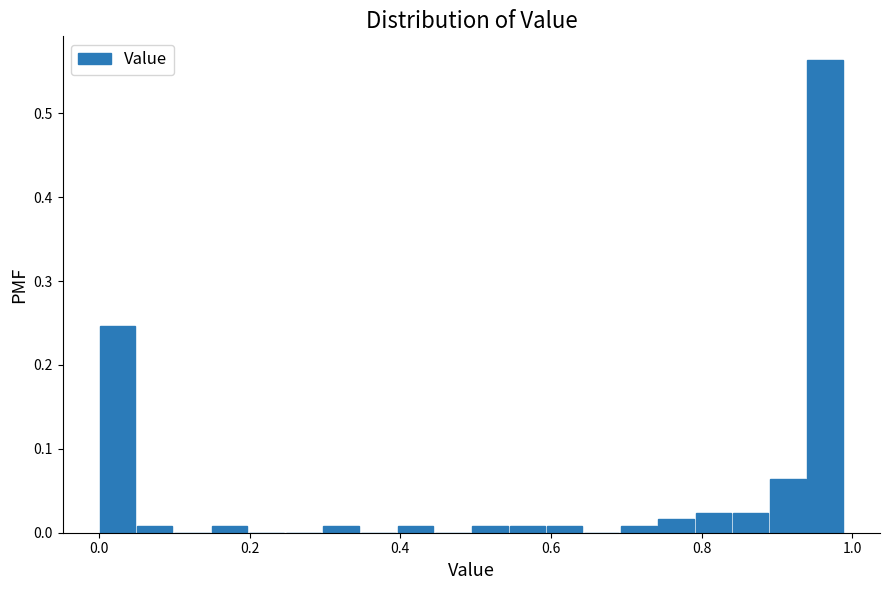

Read against the x-axis, roughly where is the centre of the tallest bar?

0.96